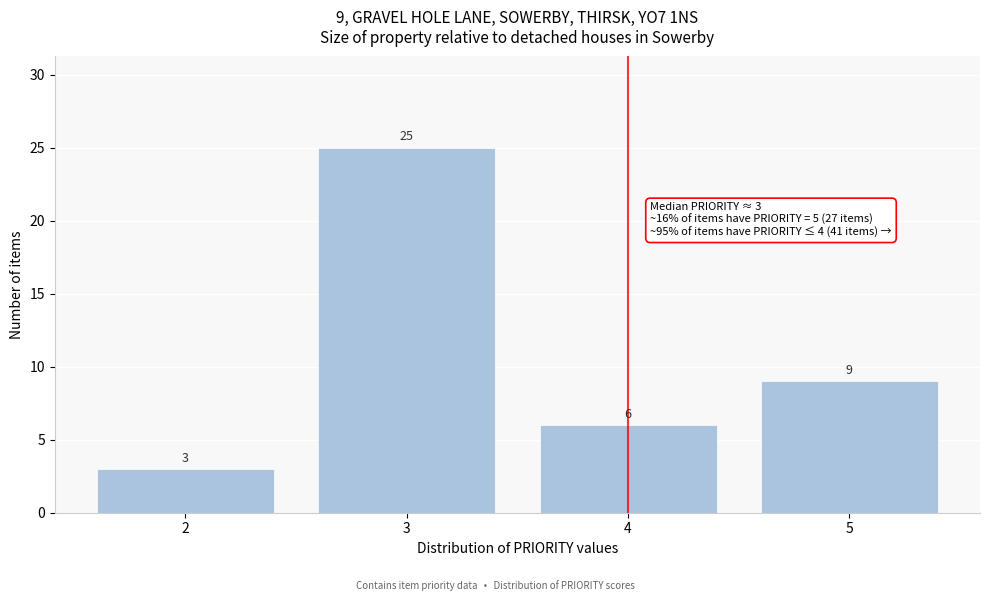

Reading right to left, transcribe all the data shown in this chart.

9	6	25	3